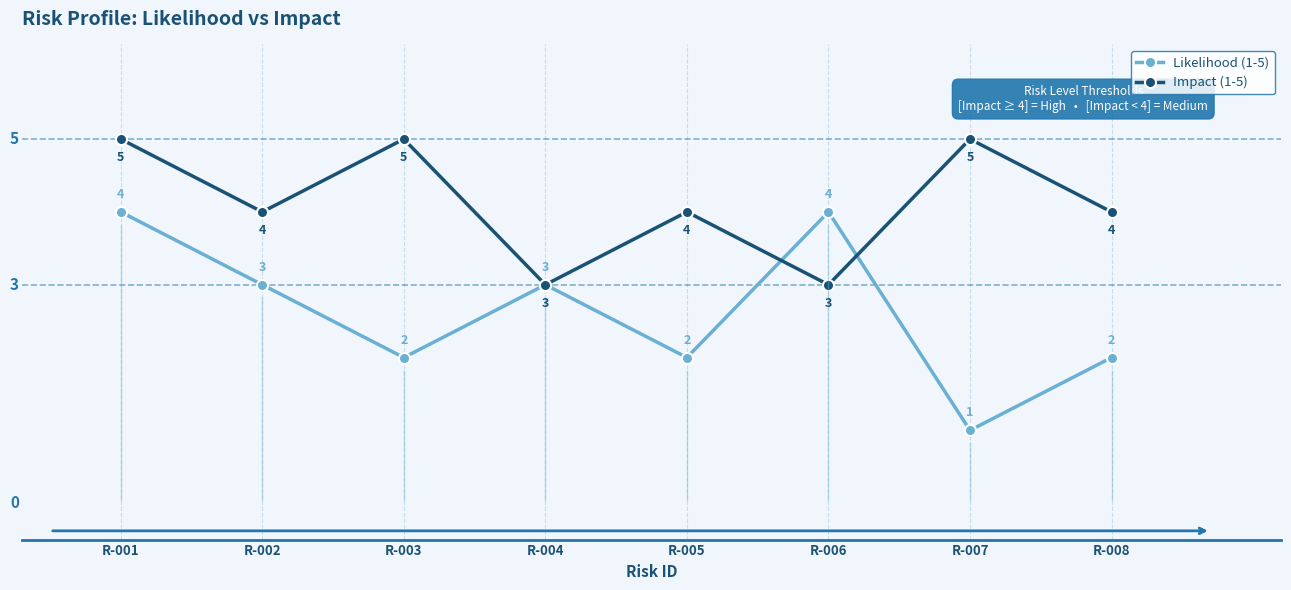

Which category has the lowest value across all series?

R-007